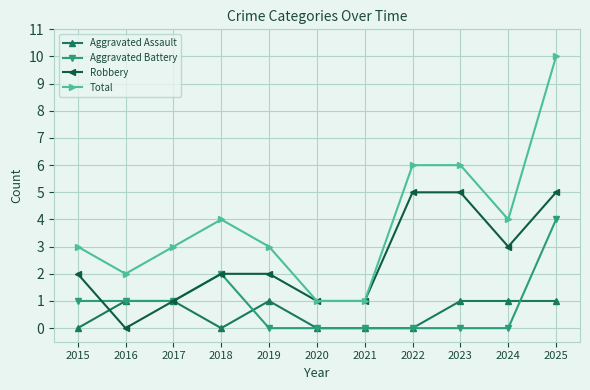

At which category does Aggravated Assault reach its first local valley?

2018